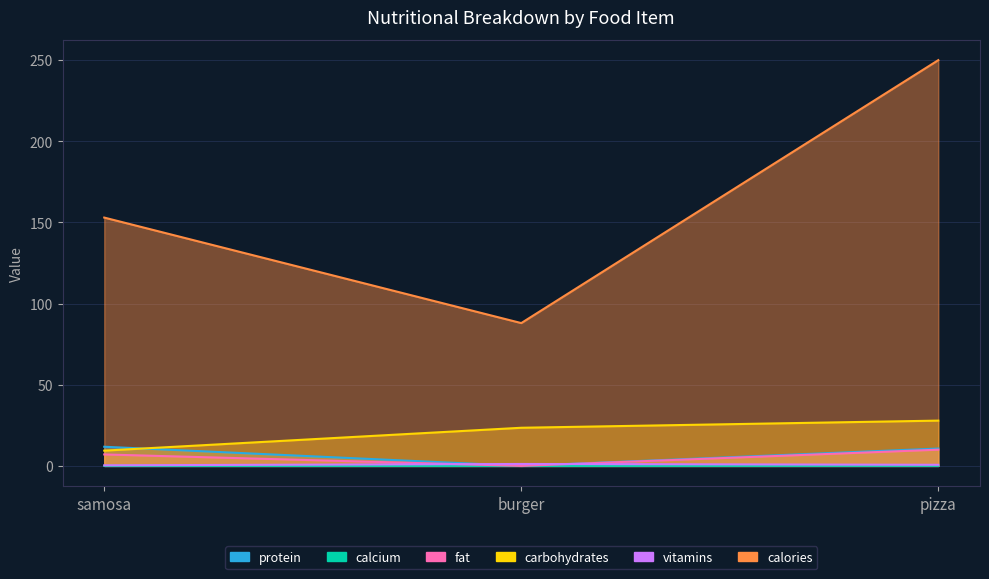

What is the average value of the protein series?

7.5